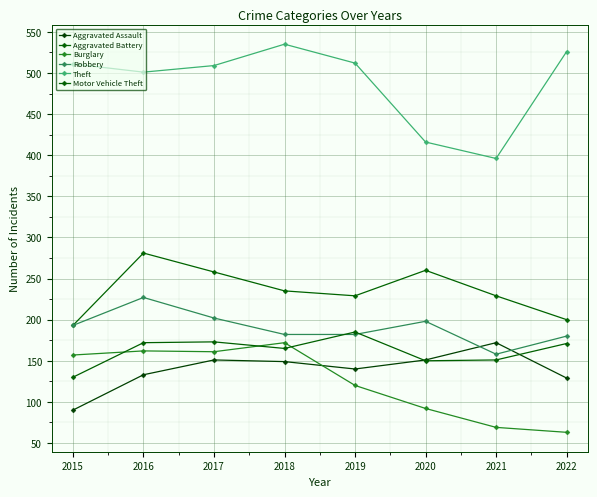

Which series changed the most between 2015 and 2016?

Aggravated Battery